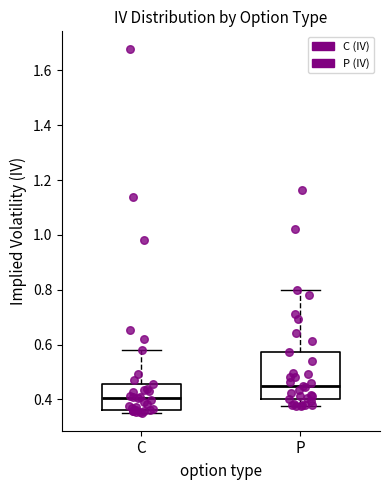

Where is the lower edge of the box for C on the y-axis? The values are not printed on the chart, so give them approximately, as read against the axis.

0.36